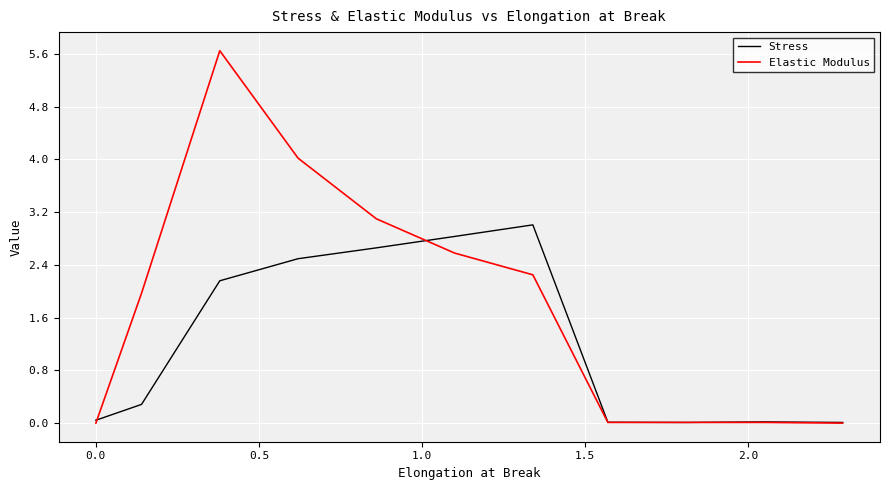

Which series has the largest range (max minus min)?

Elastic Modulus